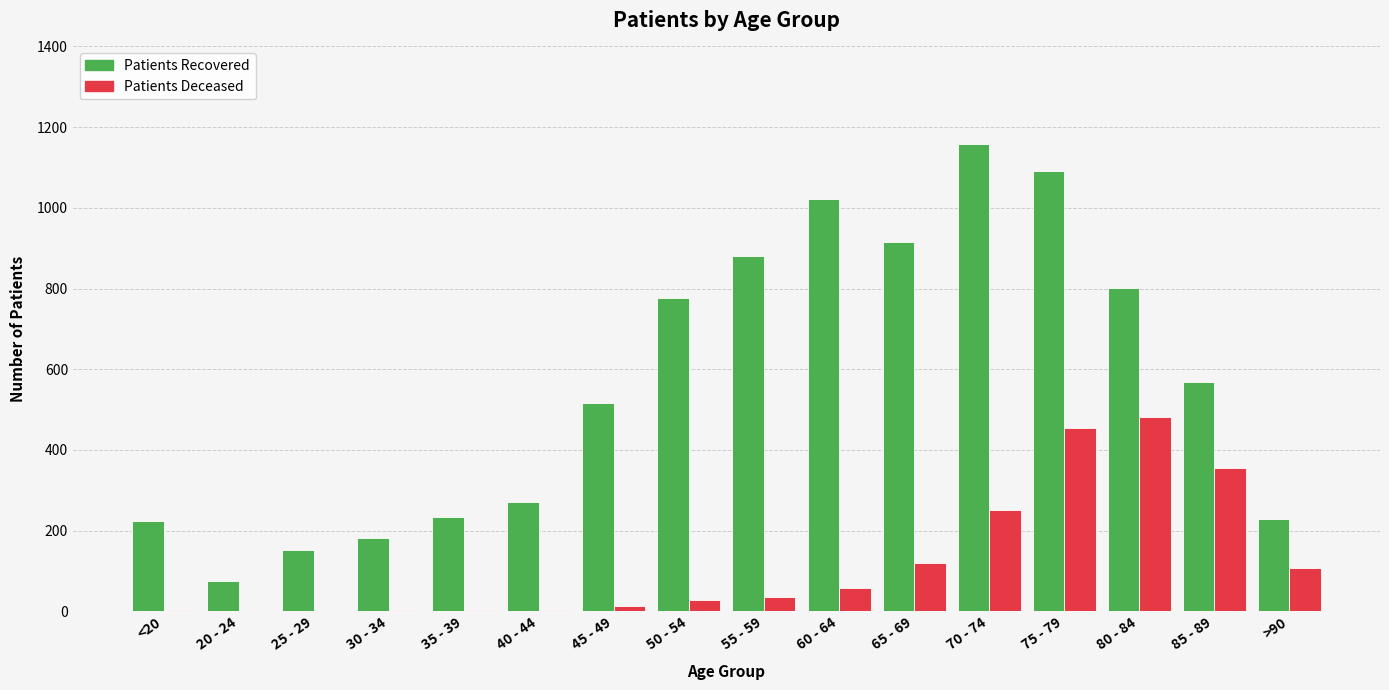

What is the greatest value displayed?

1159